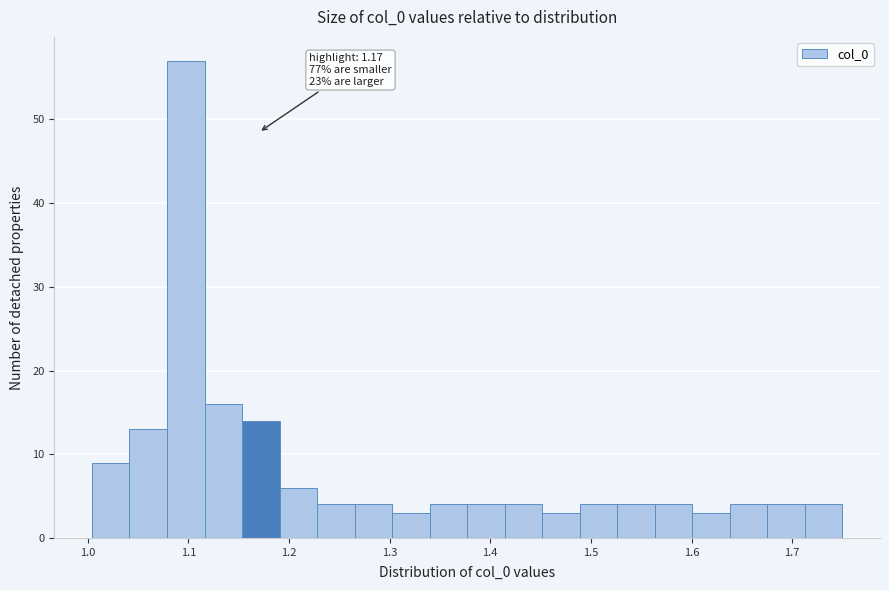

Read against the x-axis, roughly where is the centre of the tallest bar?

1.10